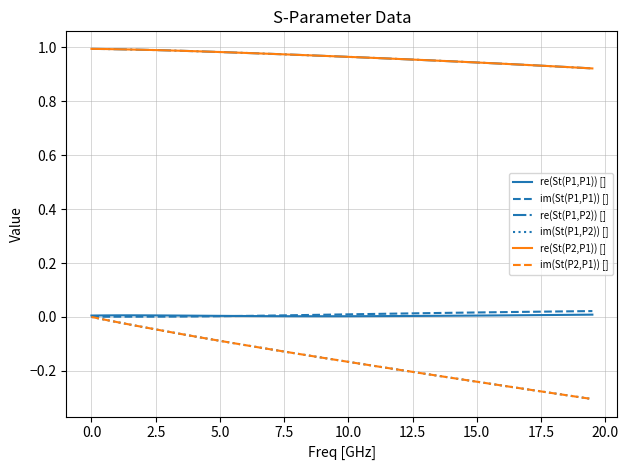

Does the chart have visible grid lines?

Yes